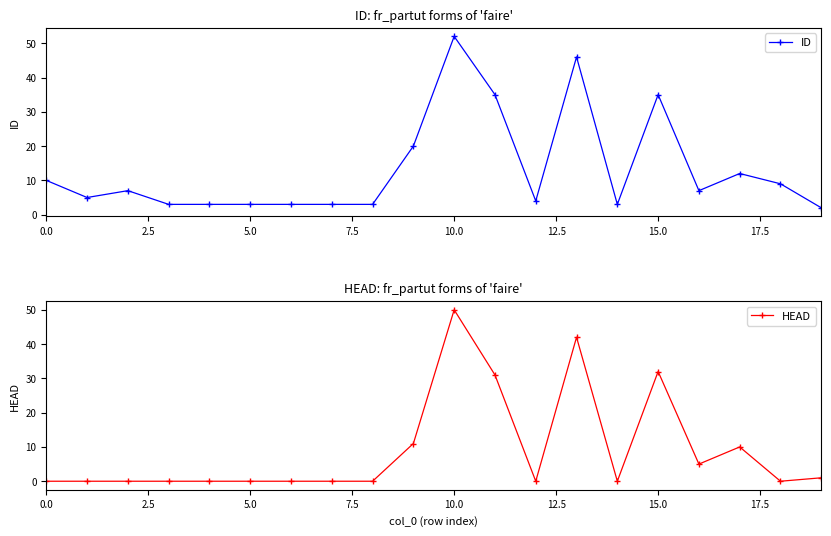

Is it true that HEAD equals 21 at 10.0?

False